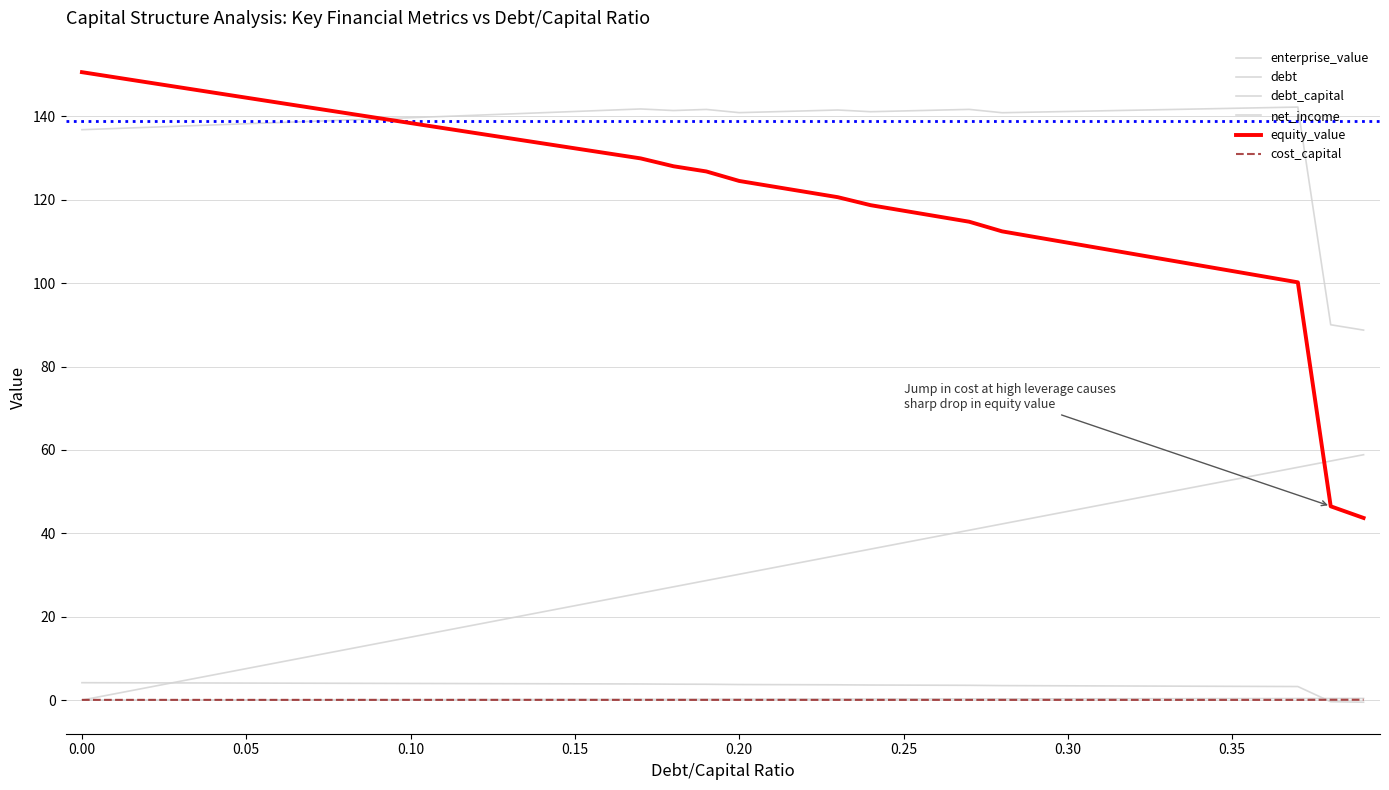

Does the chart display data point markers on the line(s)?

No